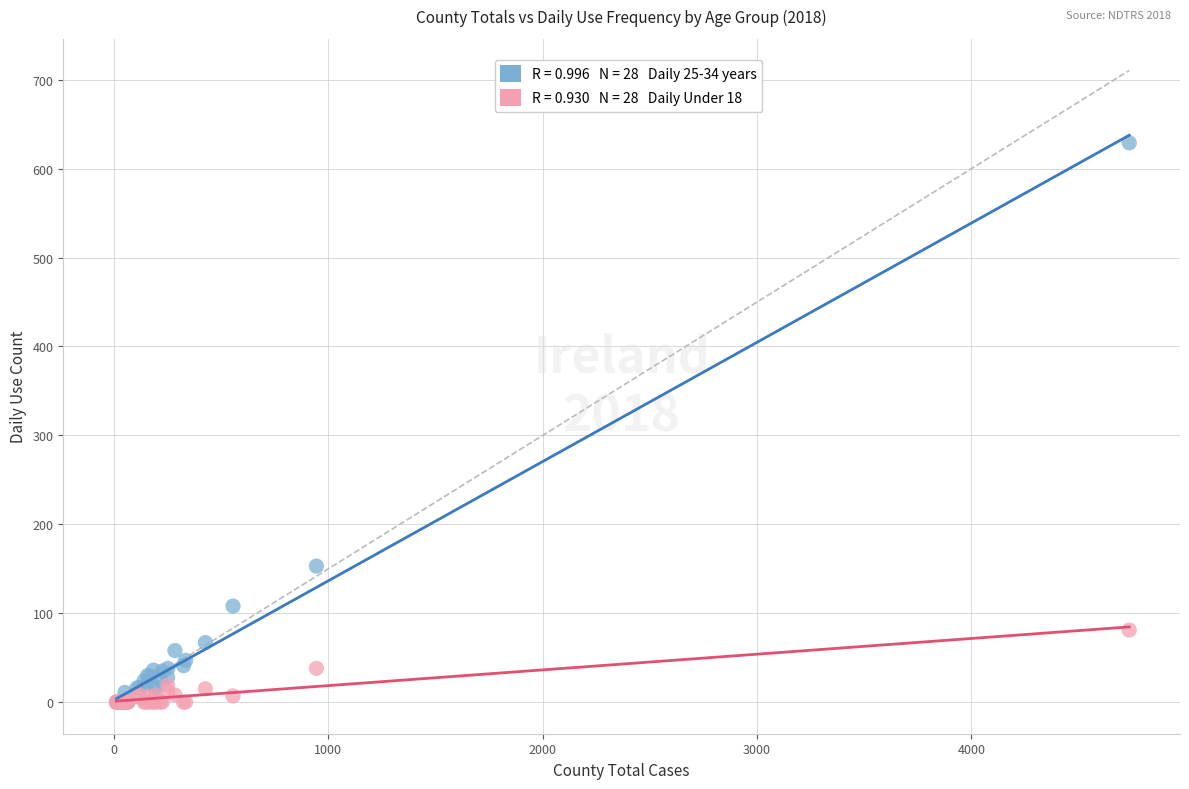

Across all series, what Y value is closest to 314?

153